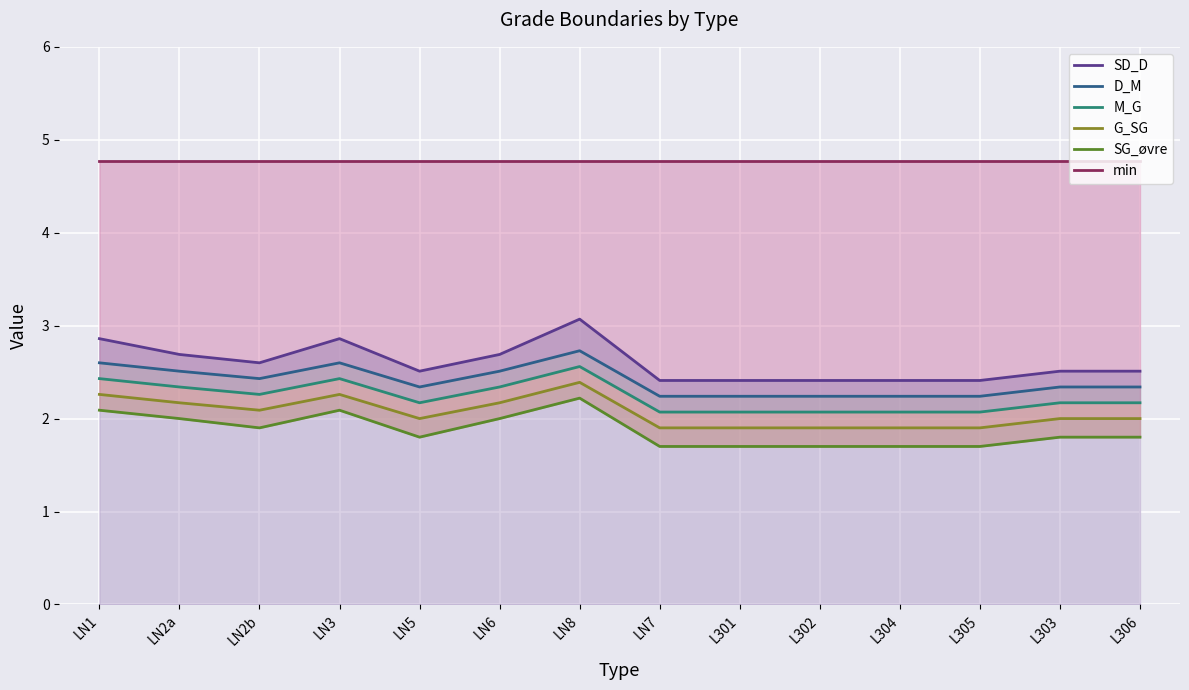

At which label does SG_øvre reach its minimum?

LN7